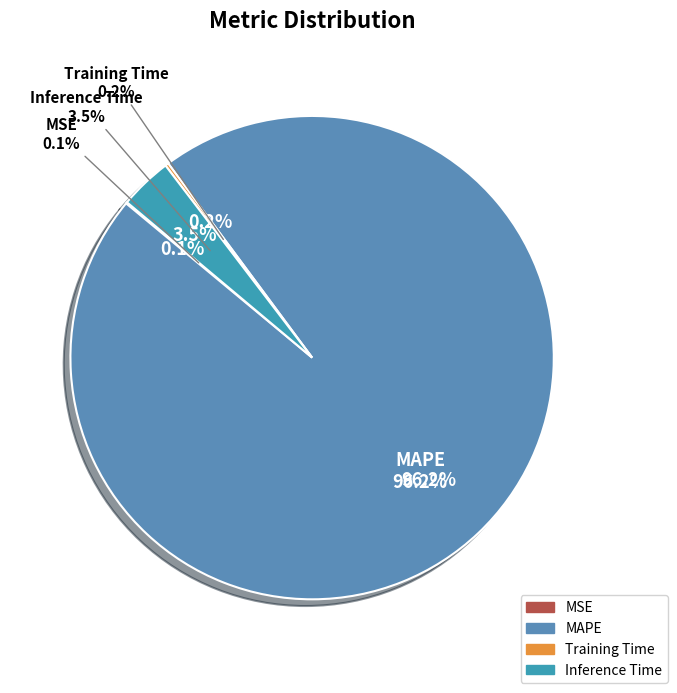

What is the change in value from Training Time to Inference Time?

+1.0